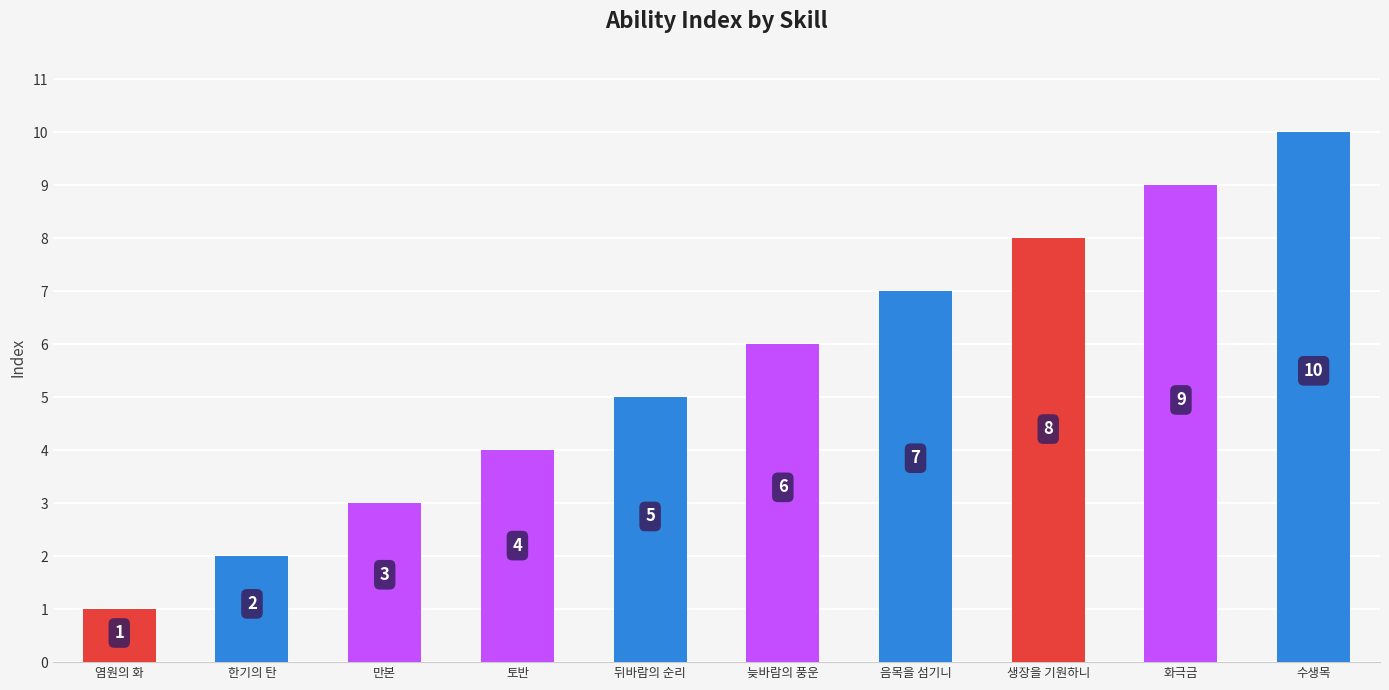

What is the value of the 9th bar from the left?

9